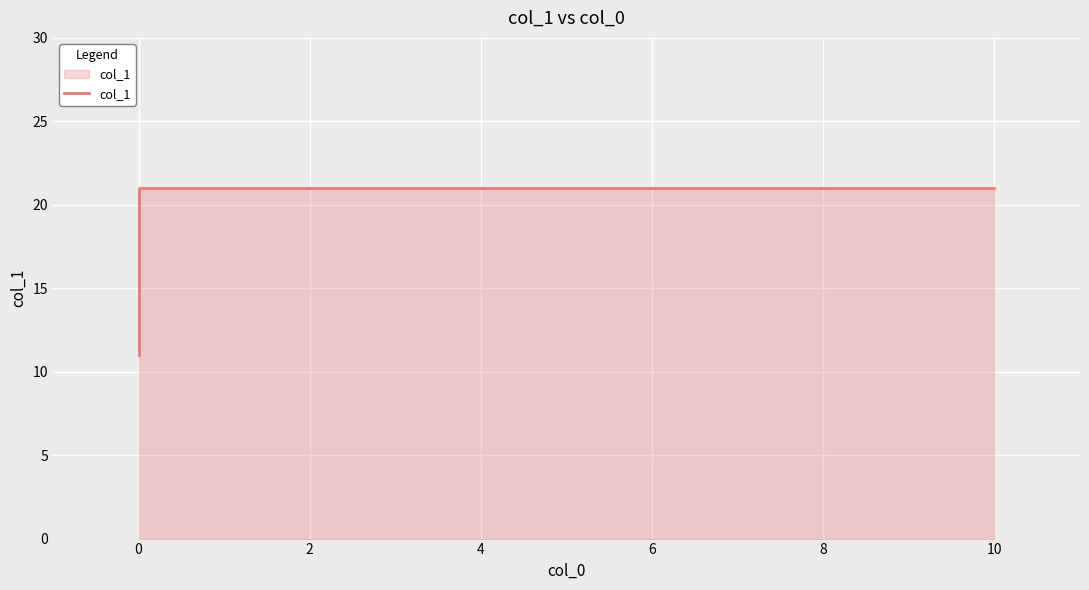

What is the sum of all values?

32